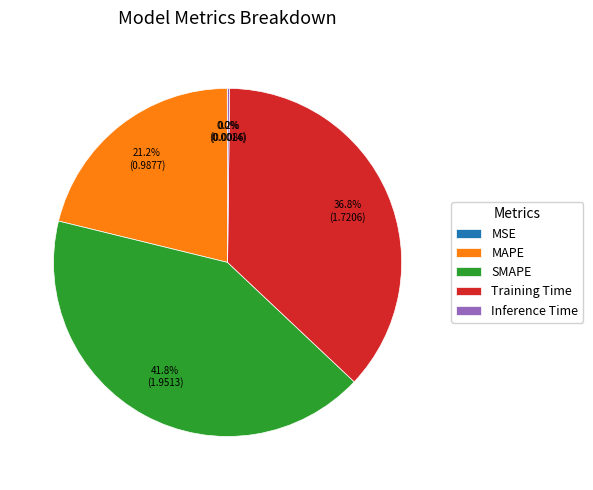

Does any single category account for the majority?

No